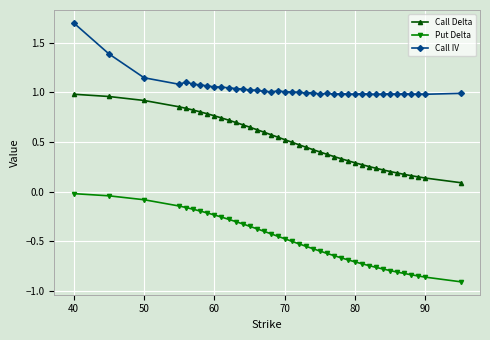

Which series has the largest total across all categories?

Call IV